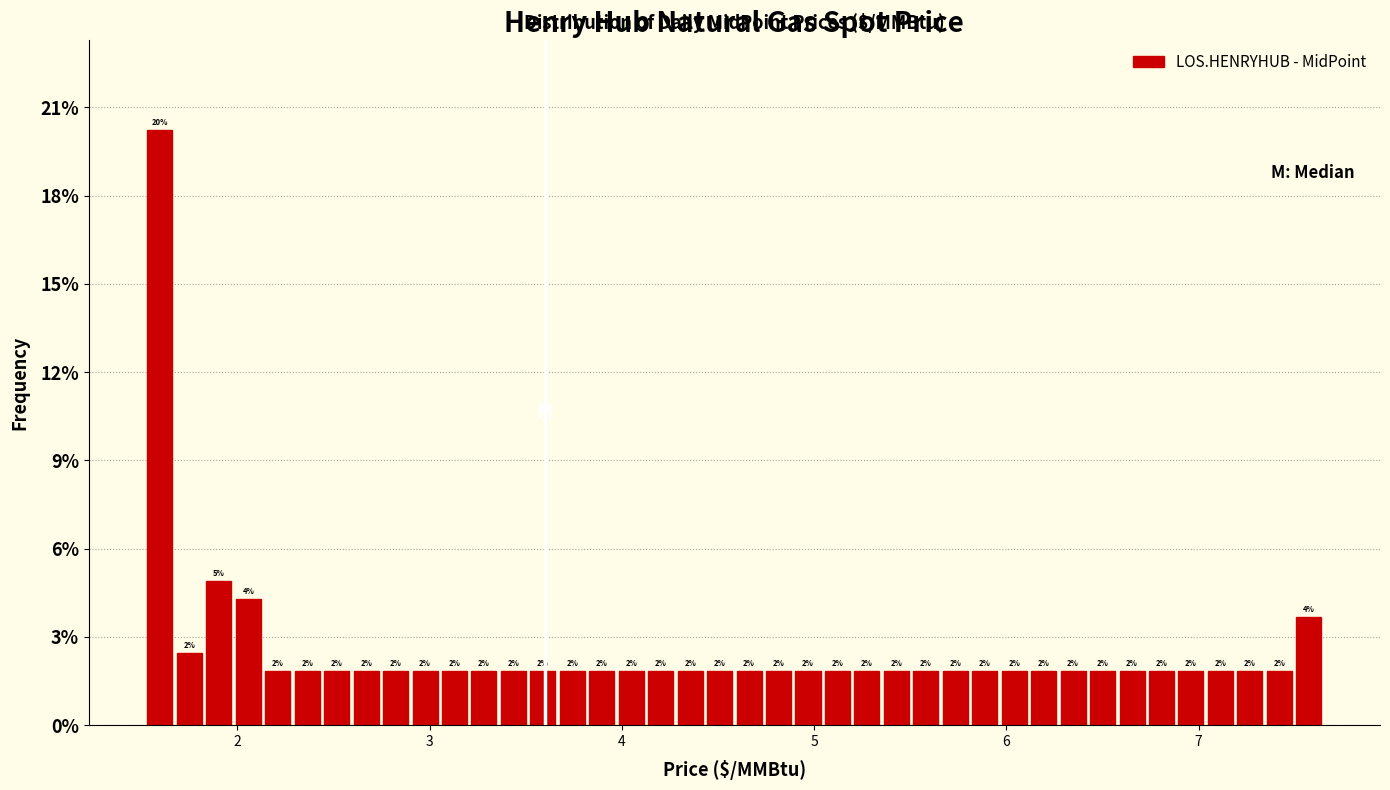

Read against the x-axis, roughly where is the centre of the tallest bar?

1.6